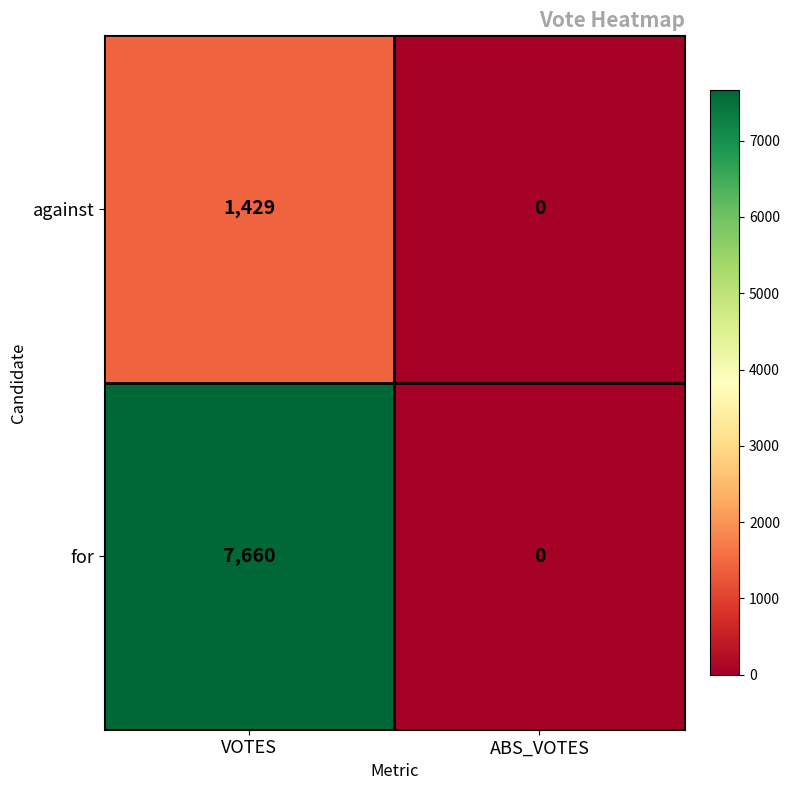

The for series shows 0 at ABS_VOTES. True or false?

True